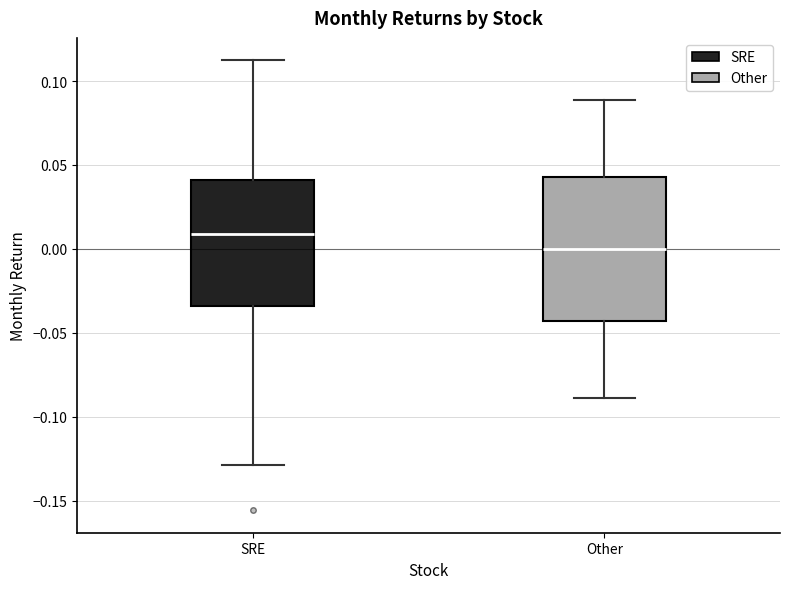

Reading left to right, transcribe this box plot: for each box, give where its median line is, the range the box spans, and where its two whiskers end, as read against the y-axis. The values are not printed on the chart, so give them approximately, as read against the axis.

SRE: median 0.010, box -0.035 to 0.040, whiskers -0.130 to 0.110
Other: median 0.000, box -0.045 to 0.045, whiskers -0.090 to 0.090